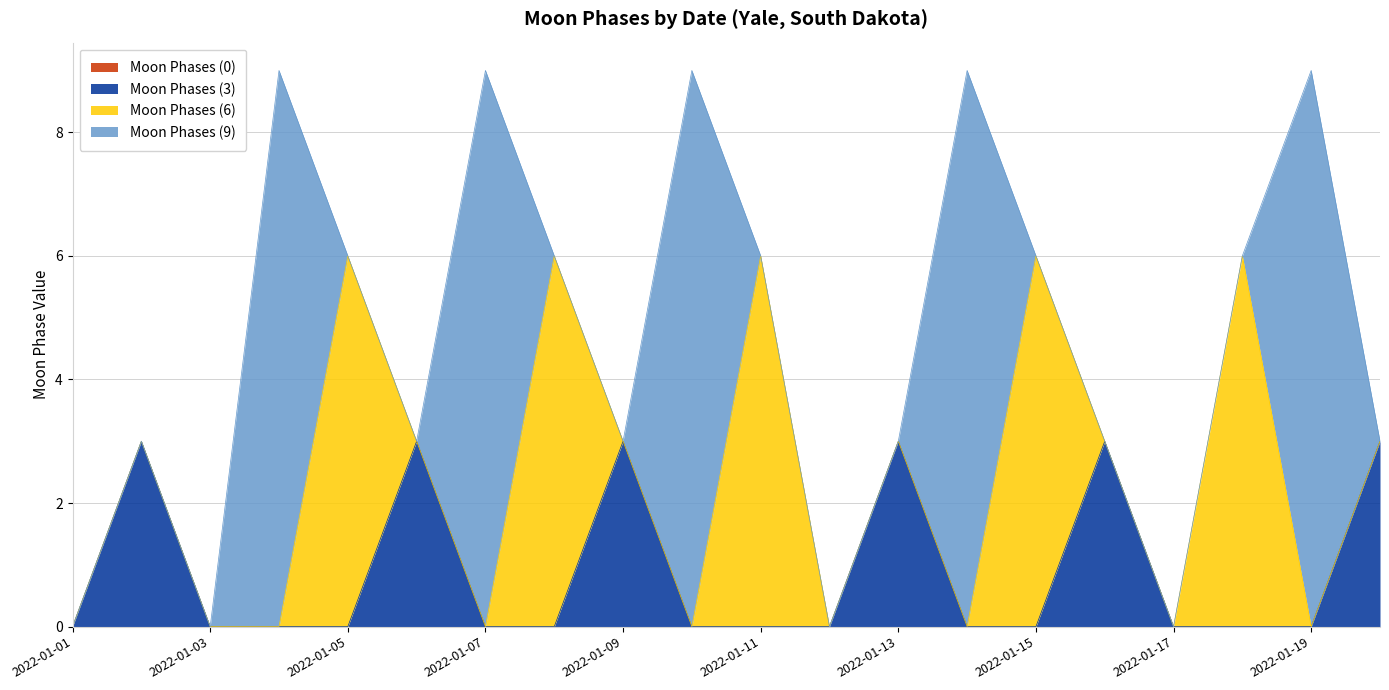

Rank the series by their average value, from lowest to highest.

Moon Phases (0), Moon Phases (3), Moon Phases (6), Moon Phases (9)